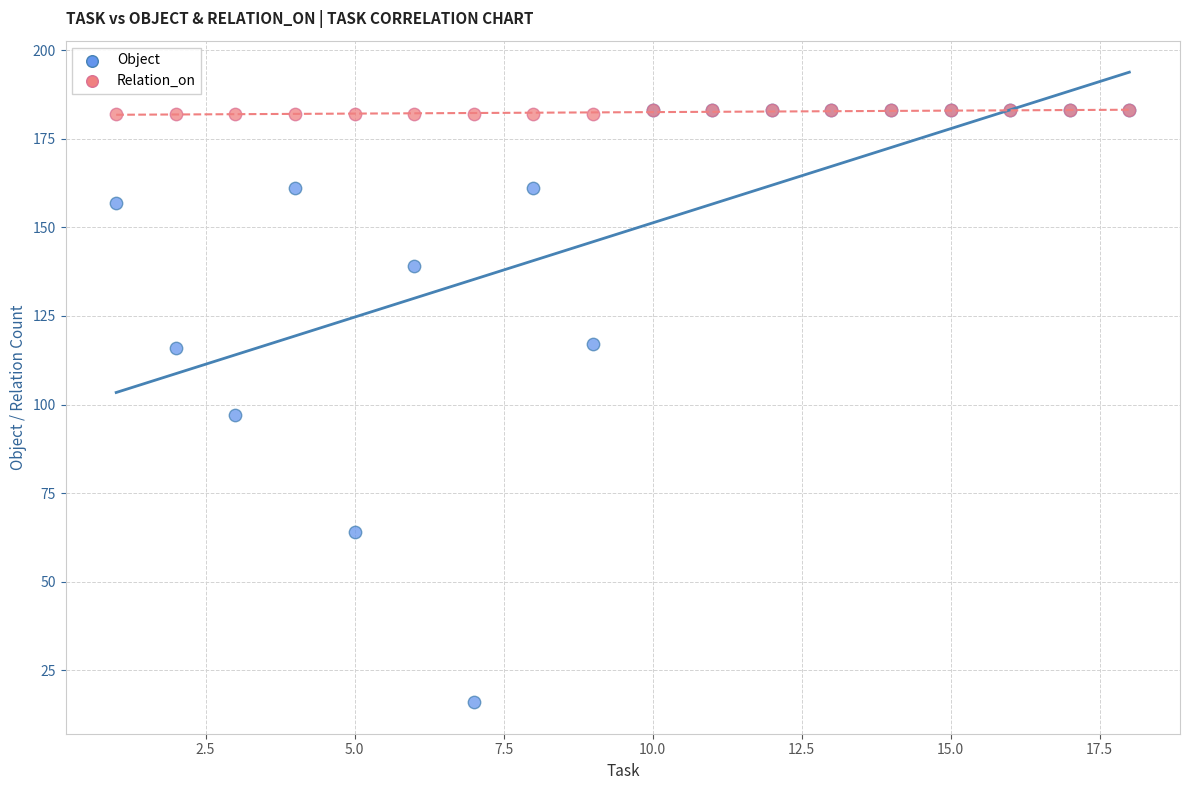

Which series contains the lowest Y value?

Object